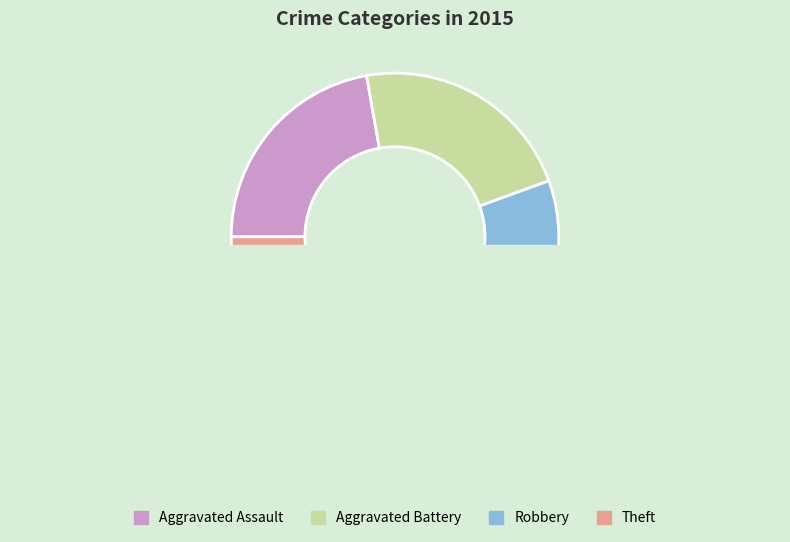

Count the number of slices in the pie.

5